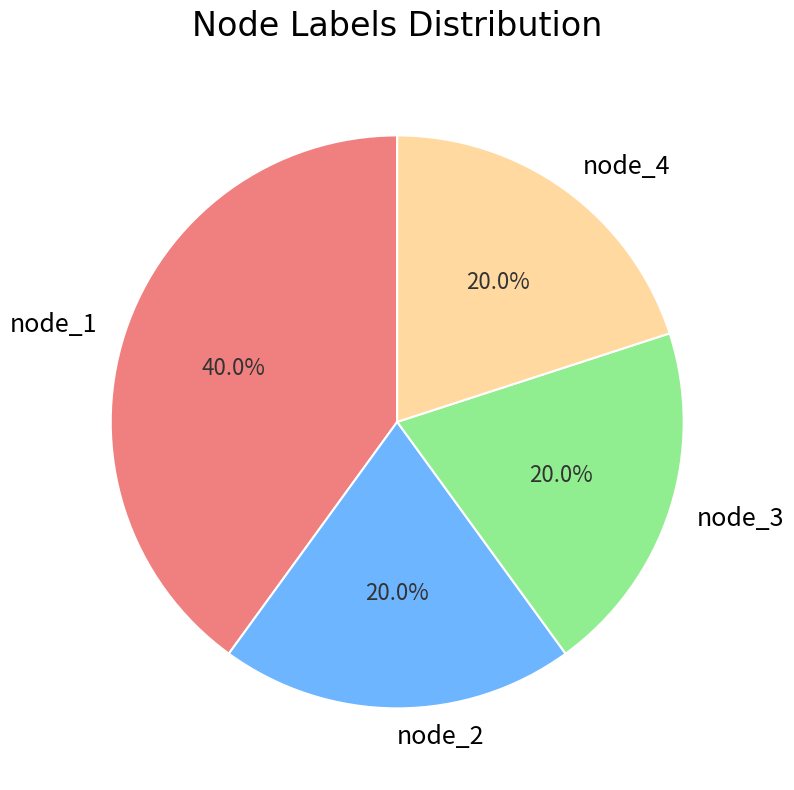

To the nearest percent, what is the difference between the largest and smallest slice percentages?

20%